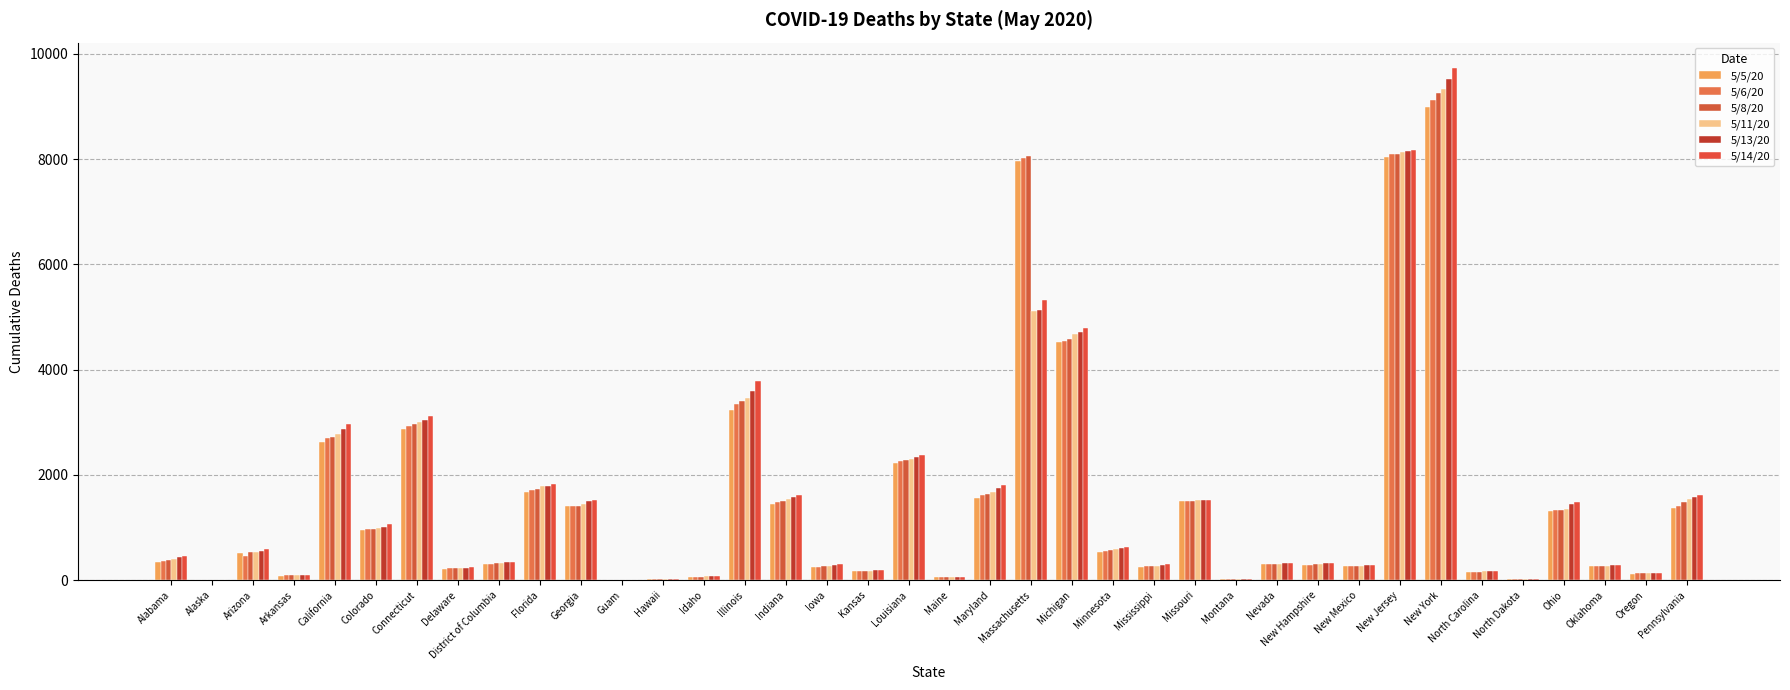

What are all the series names shown in the legend?

5/5/20, 5/6/20, 5/8/20, 5/11/20, 5/13/20, 5/14/20